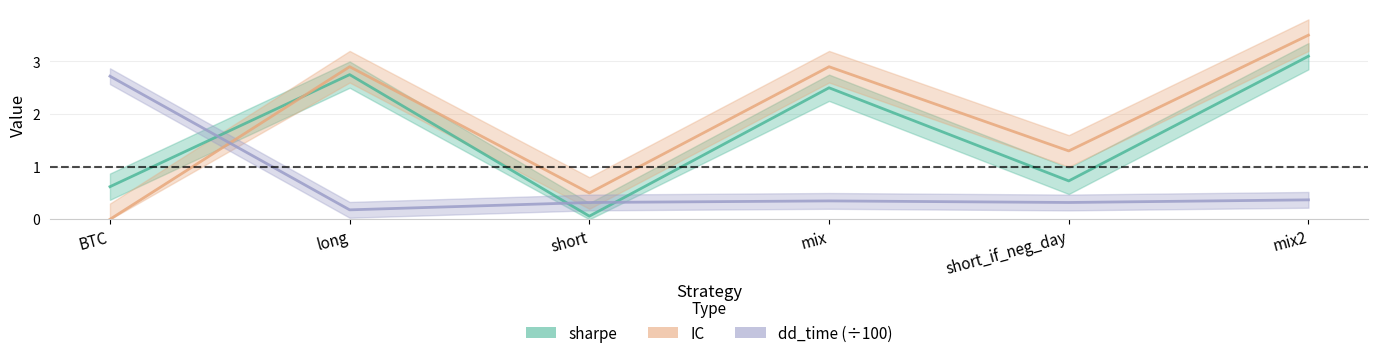

Is this an area chart (filled region under the line)?

No